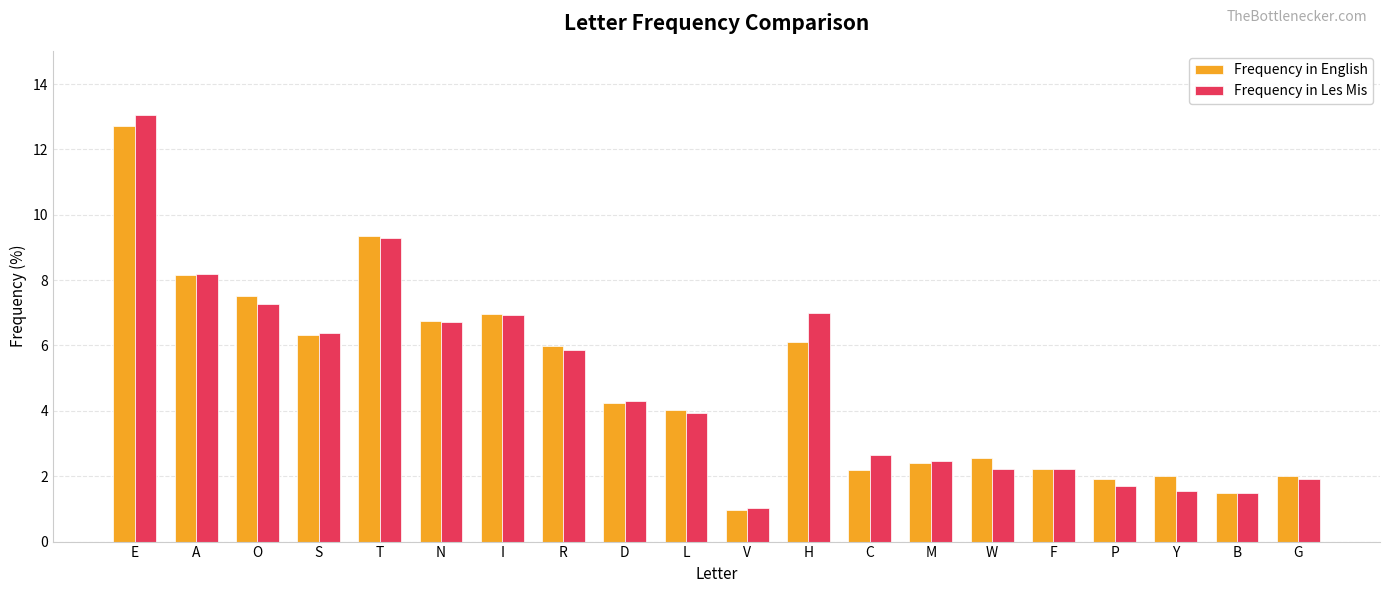

What is the sum of the Frequency in English values at S and C?

8.5